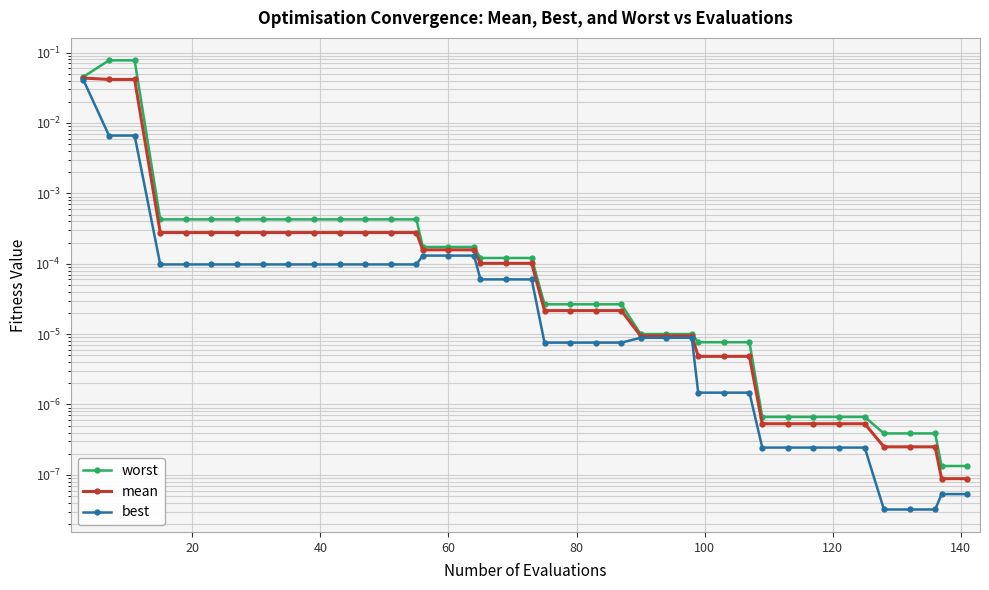

How many lines are shown in the chart?

3